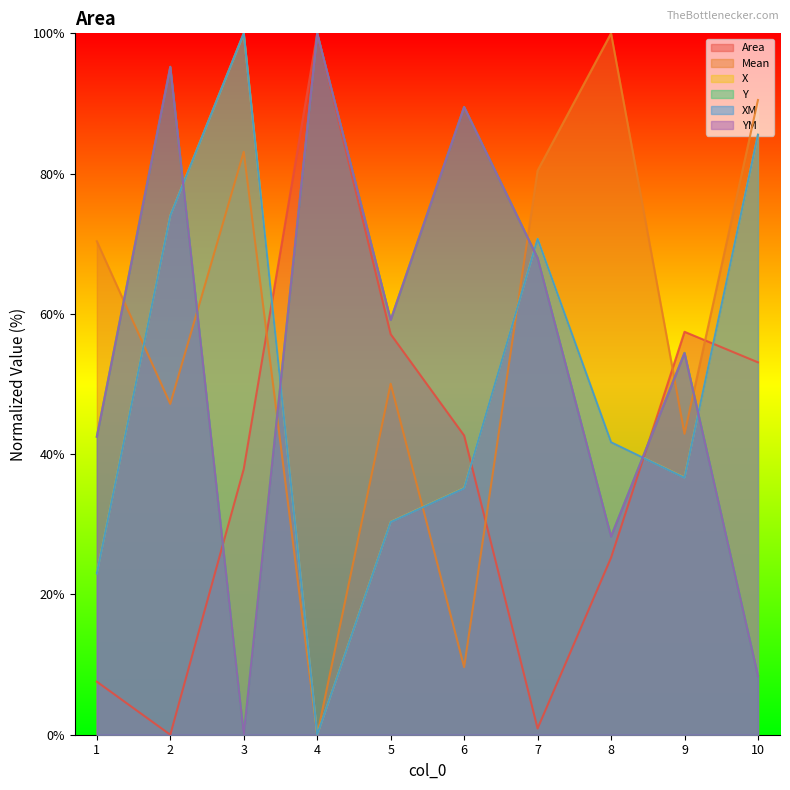

True or false: Y and XM cross at least once.

True